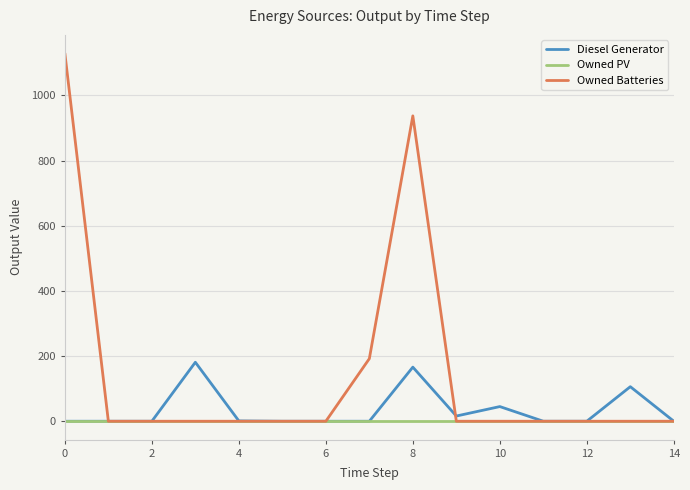

What are all the series names shown in the legend?

Diesel Generator, Owned PV, Owned Batteries